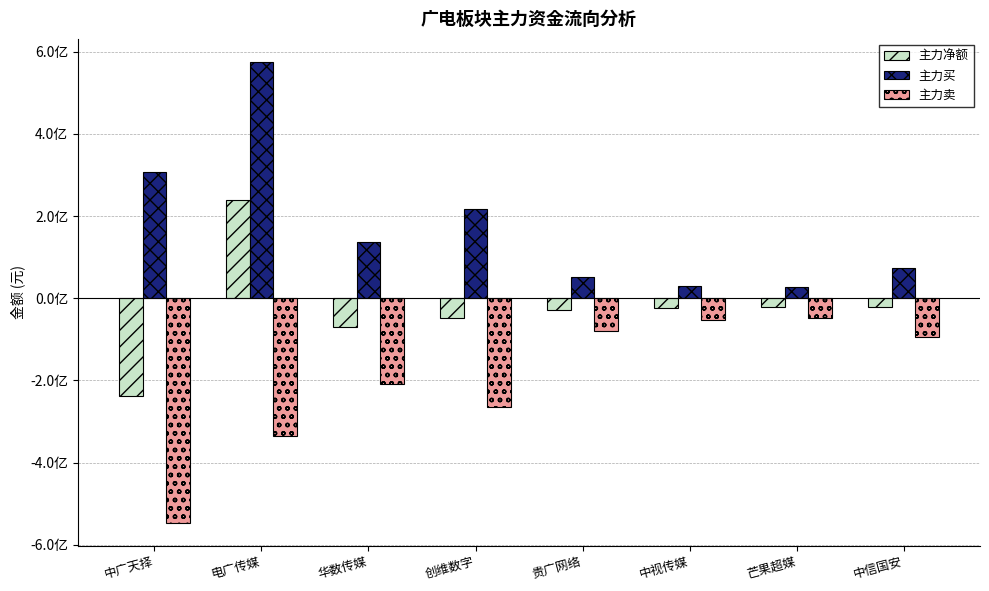

Rank the series by their average value, from highest to lowest.

主力买, 主力净额, 主力卖